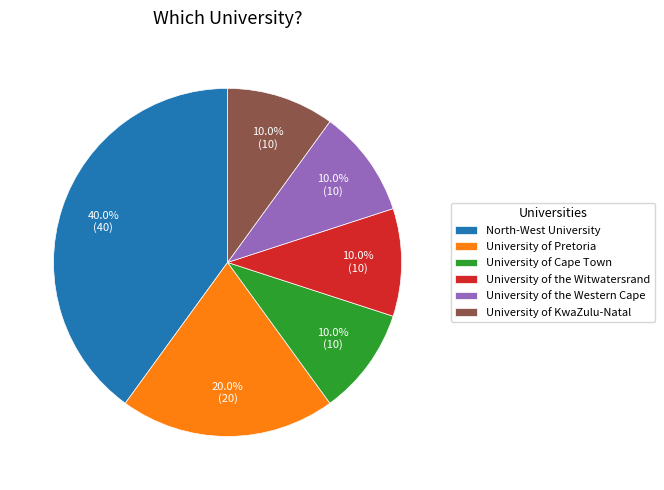

The University of KwaZulu-Natal slice represents 10% of the pie. True or false?

True